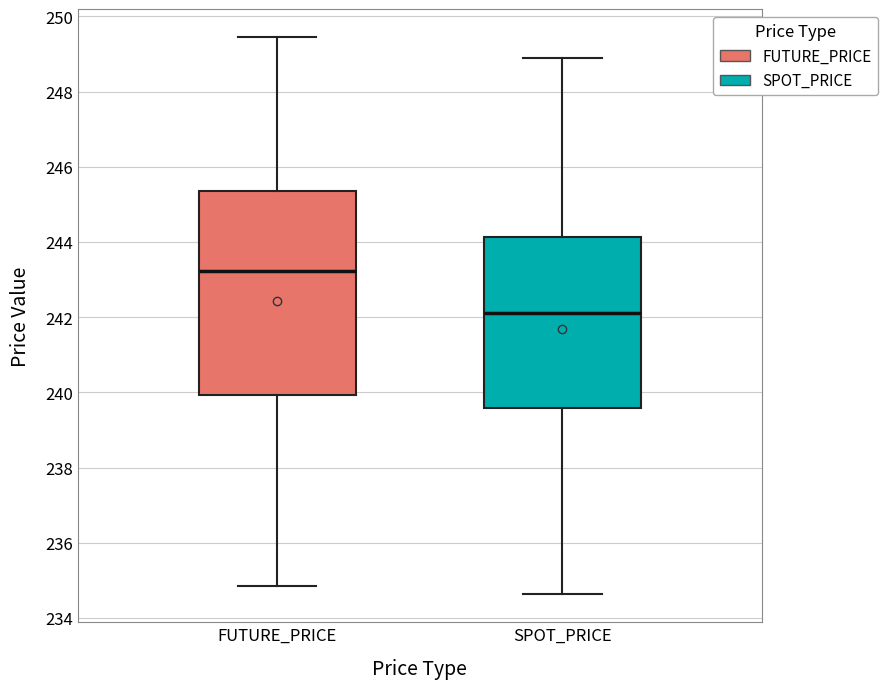

Where does the lower whisker of the box for SPOT_PRICE end on the y-axis? The values are not printed on the chart, so give them approximately, as read against the axis.

234.6